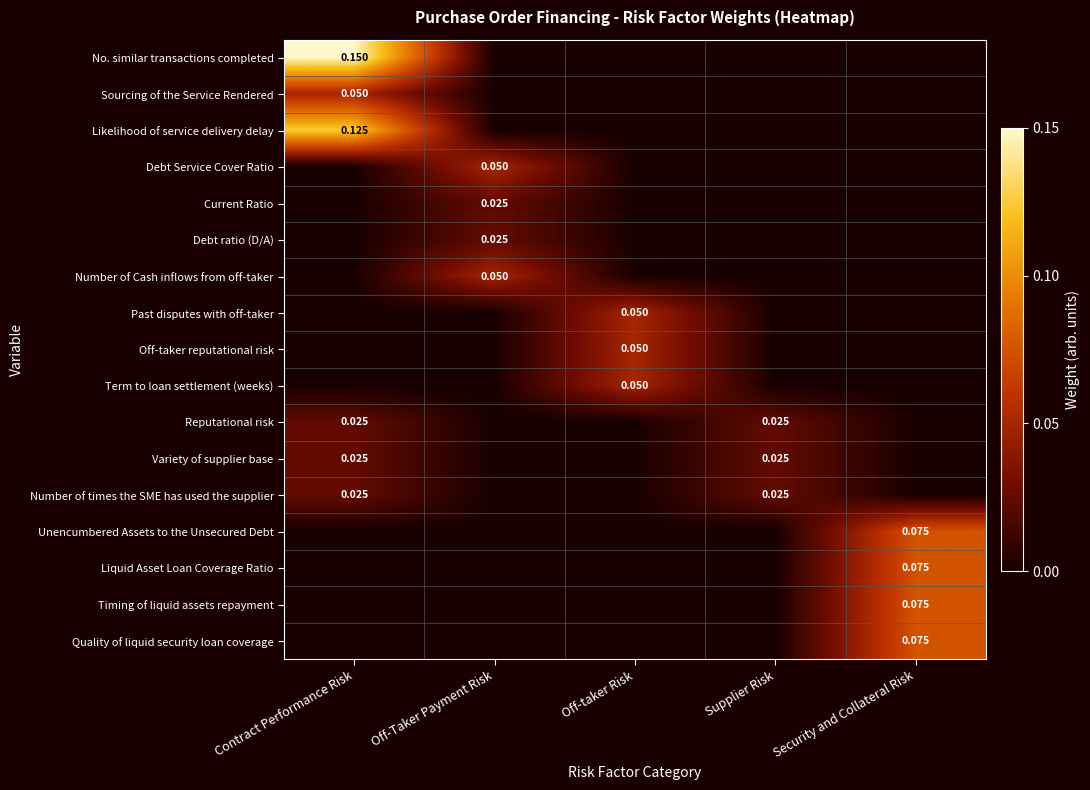

How many series are shown in this chart?

17